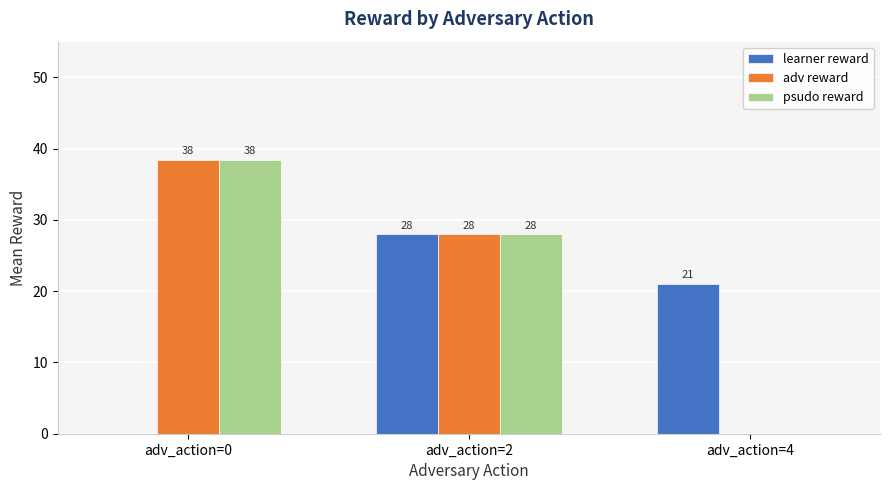

Is the value of learner reward at adv_action=2 greater than the value of adv reward at adv_action=4?

Yes